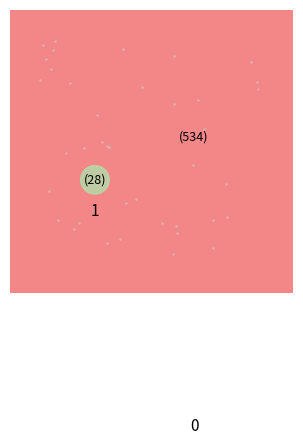

Is there any slice that represents more than half of the pie?

Yes